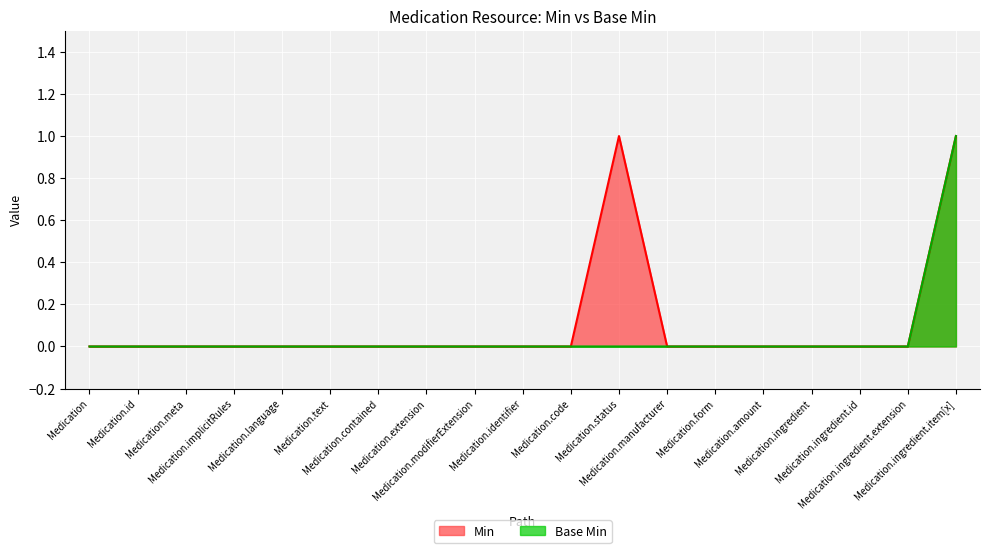

How many data points in Base Min are above 0?

1